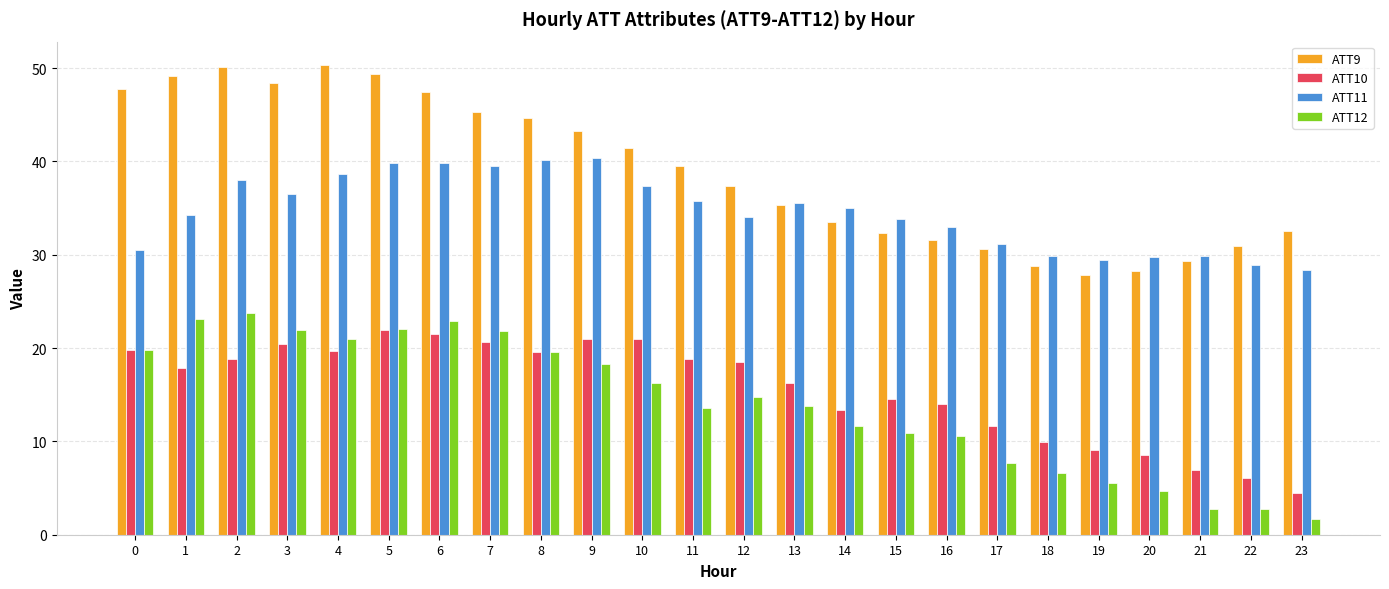

Is the value of ATT11 at 23 greater than the value of ATT12 at 15?

Yes